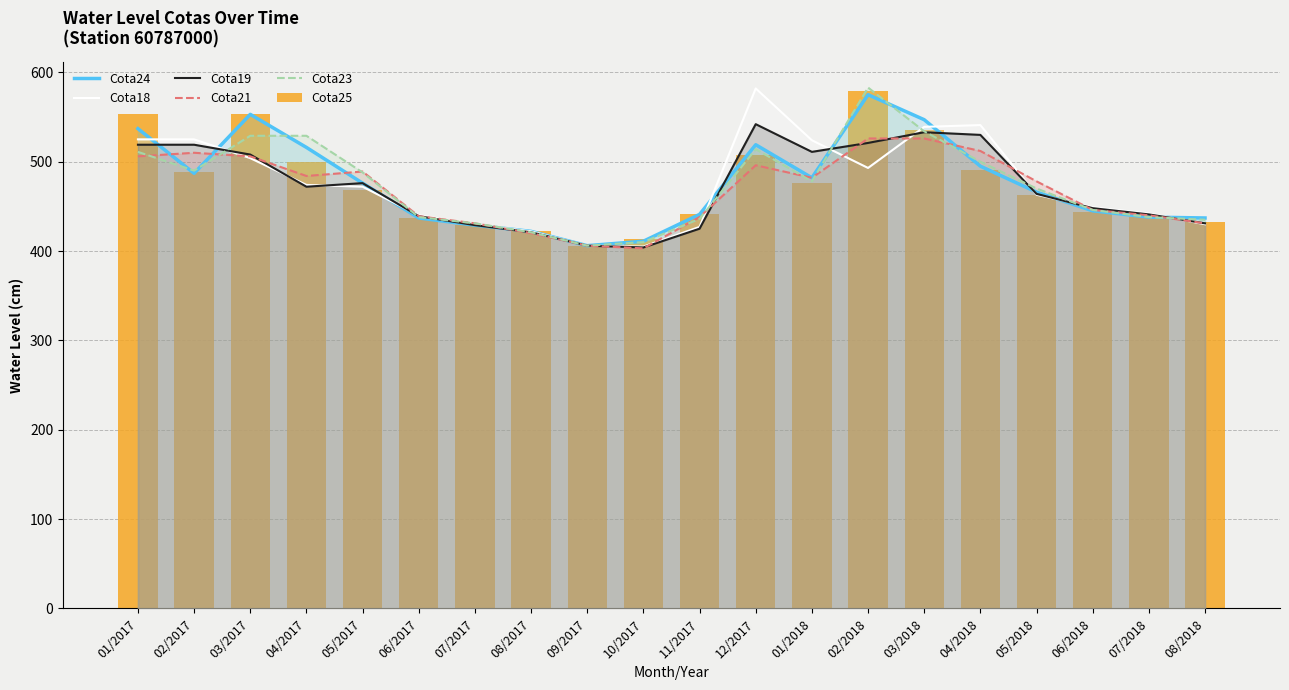

What is the greatest value displayed?

583